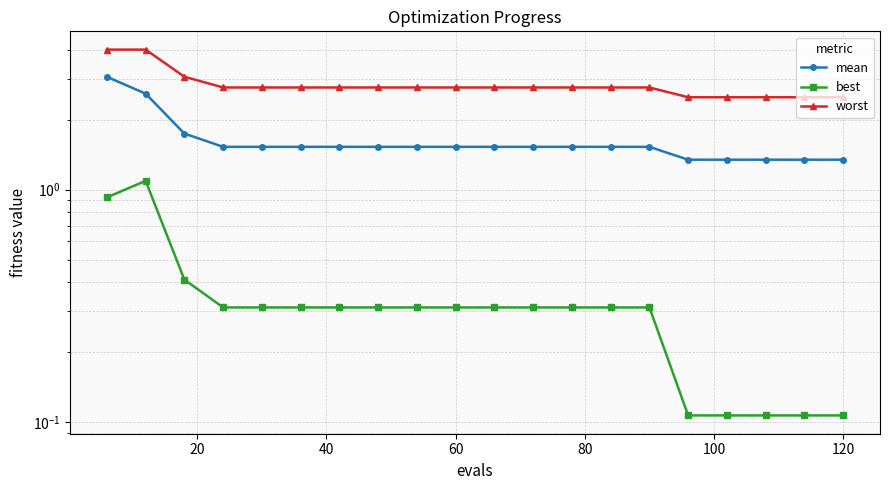

List the series in order of their overall mean, lowest first.

best, mean, worst